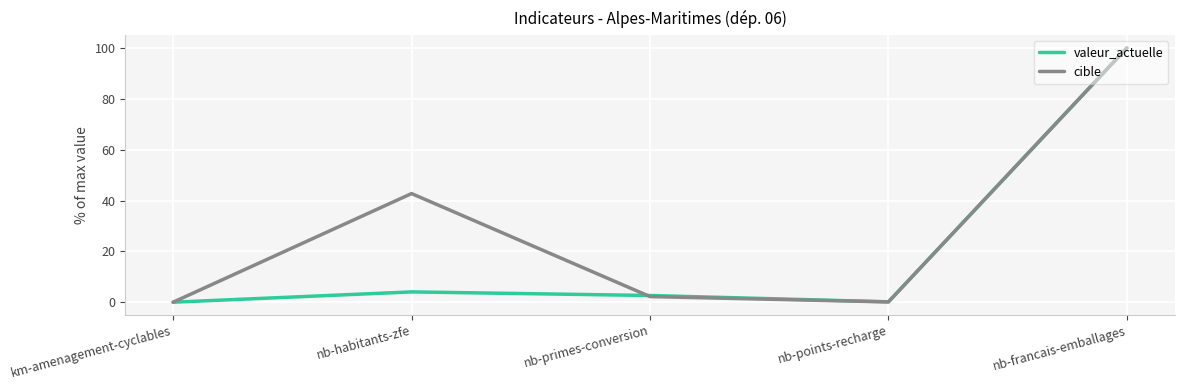

Read the cible value at nb-habitants-zfe.

42.7